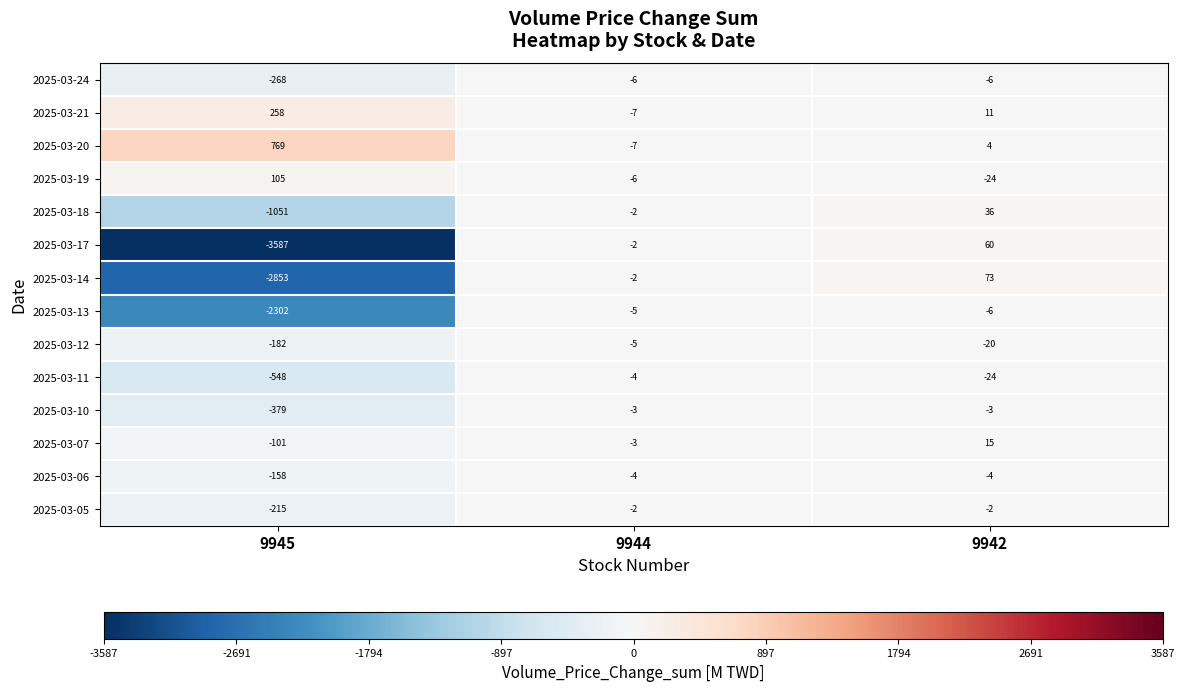

Which category has the lowest value in the 2025-03-07 series?

9945